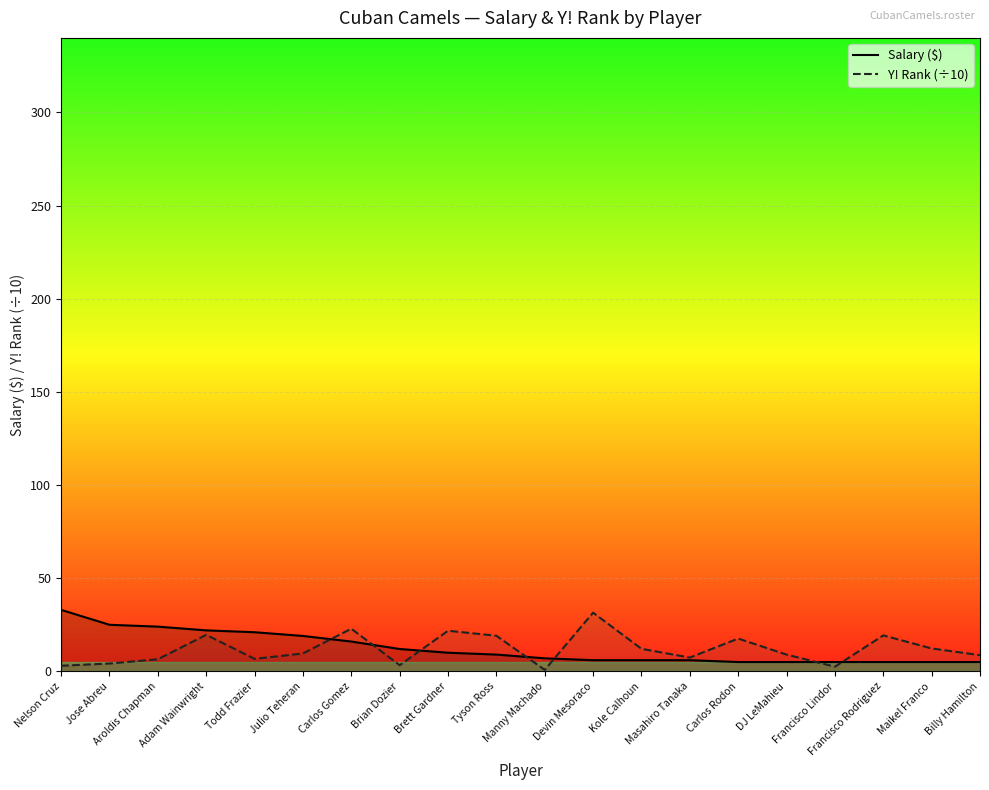

How many lines are shown in the chart?

2